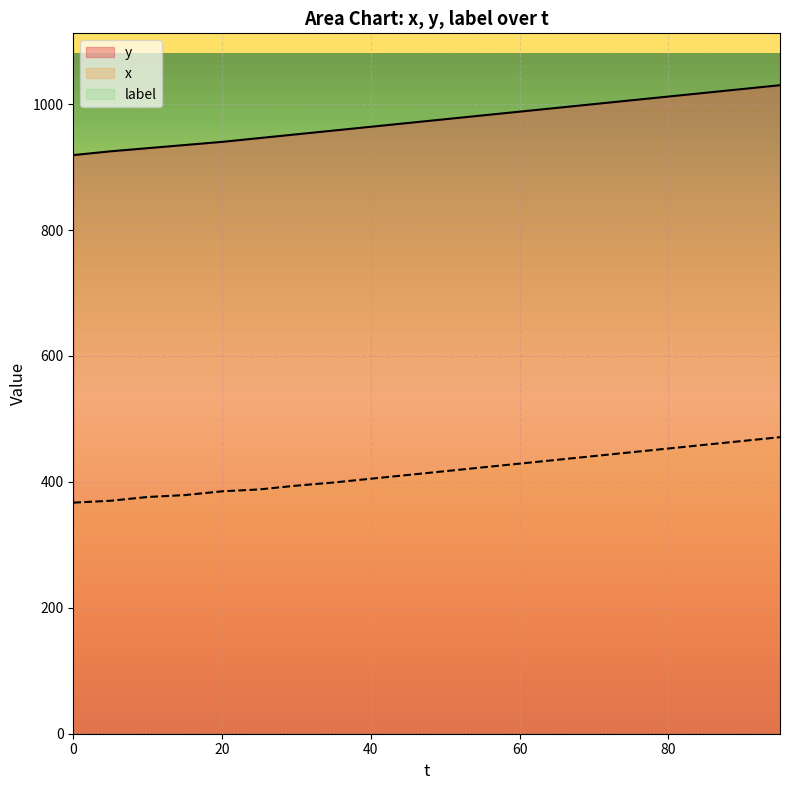

The x series shows 517 at 10. True or false?

False